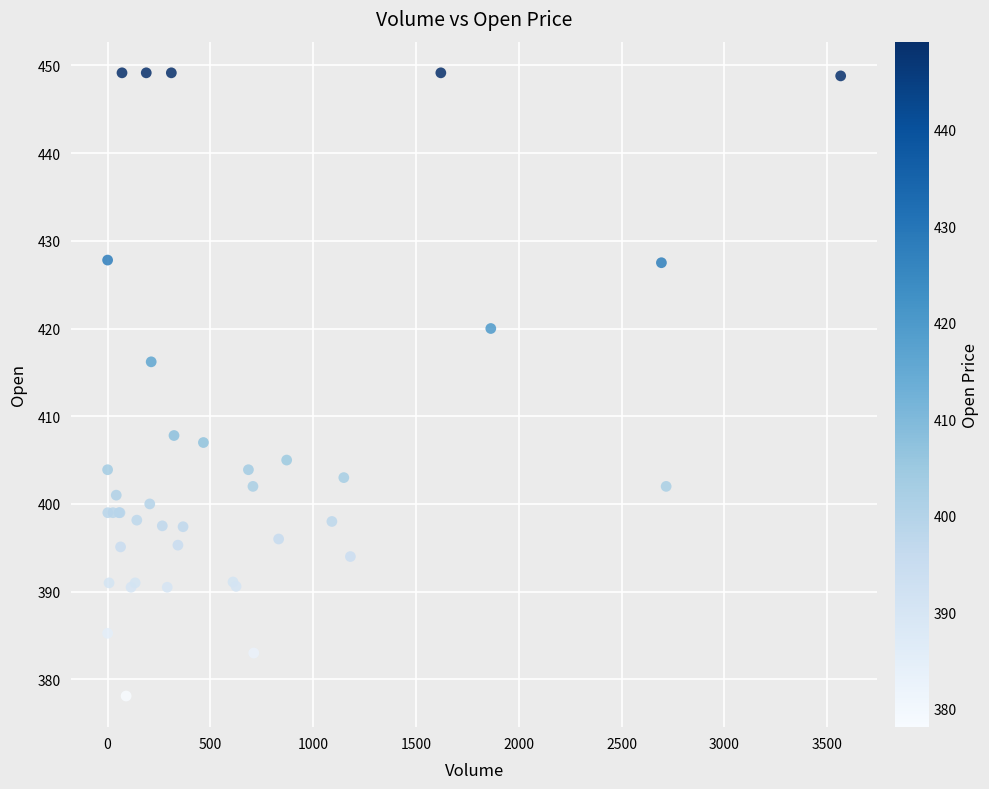

What Y value in the scatter plot is closest to 413?

416.2